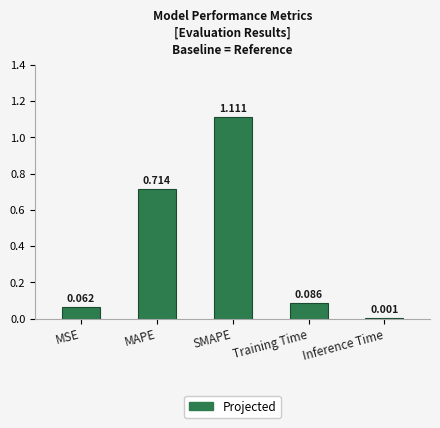

What is the sum of all values?

2.0